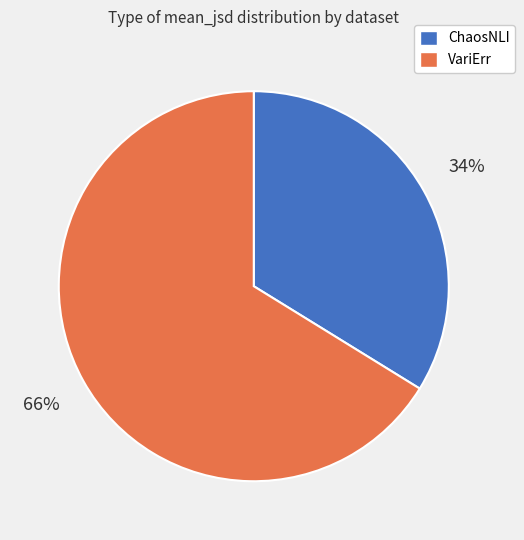

Which has a higher value, ChaosNLI or VariErr?

VariErr